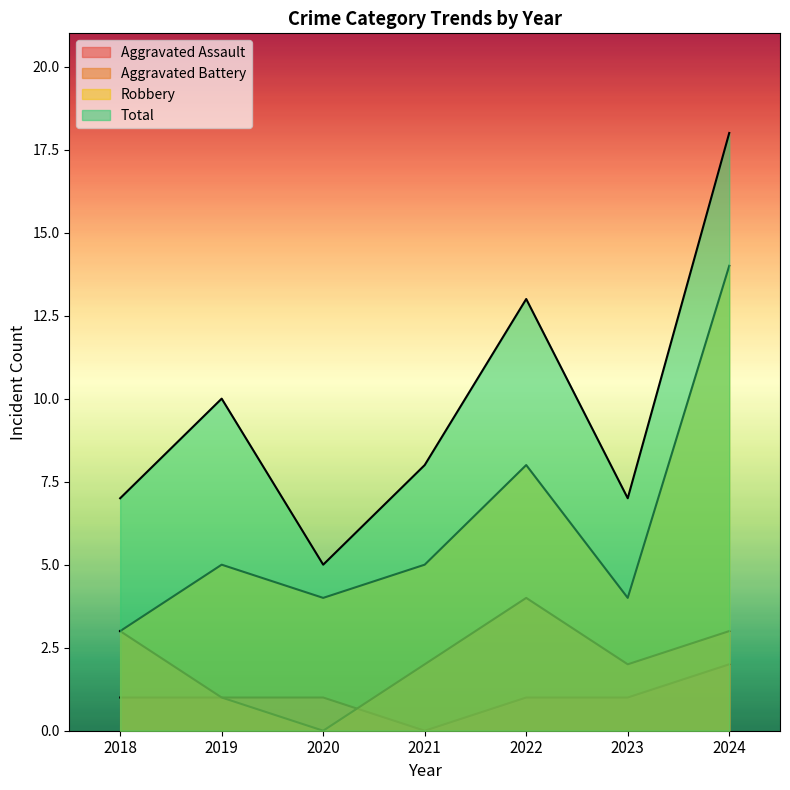

Which category has the lowest value across all series?

2021